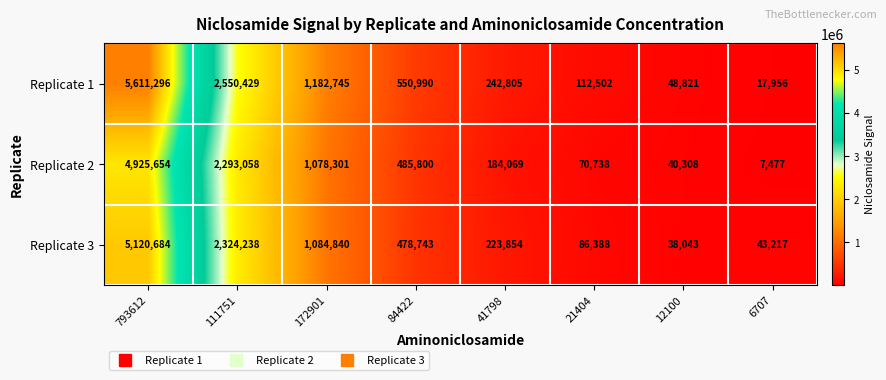

What is the difference between the Replicate 3 values at 21404 and 41798?

137466